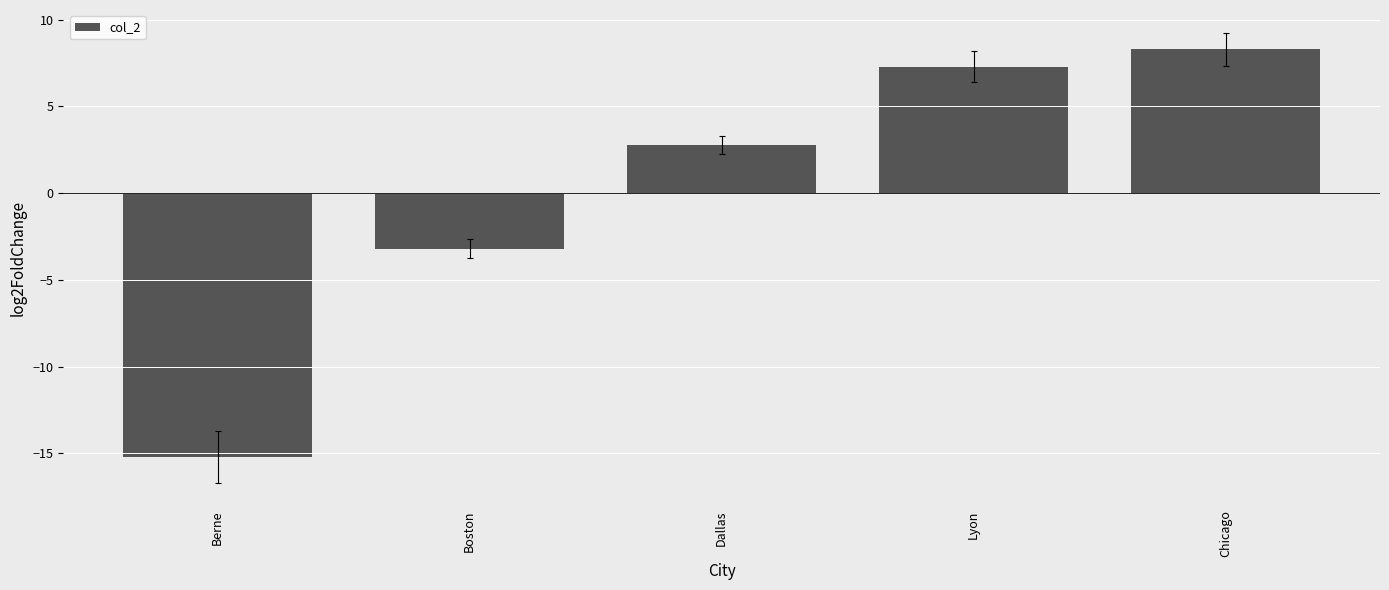

How many negative values are there?

2